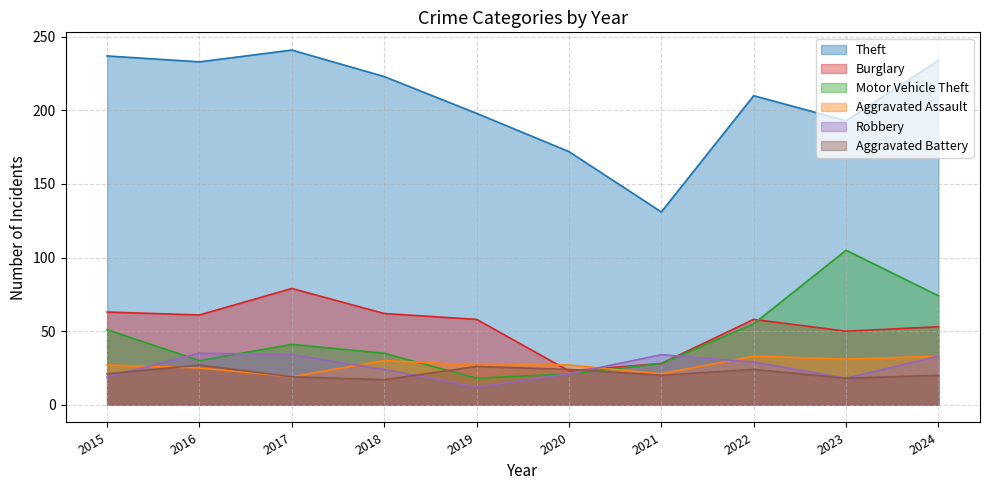

List the series in order of their peak value, highest first.

Theft, Motor Vehicle Theft, Burglary, Robbery, Aggravated Assault, Aggravated Battery